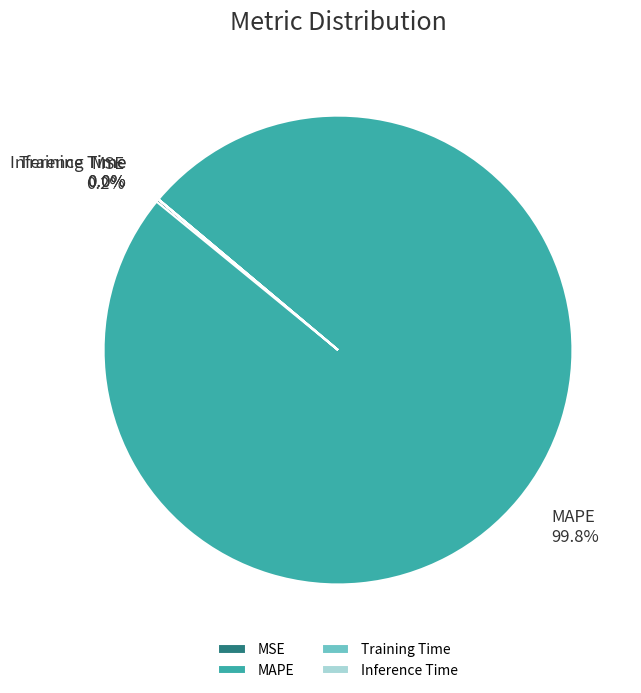

Which category accounts for the majority?

MAPE